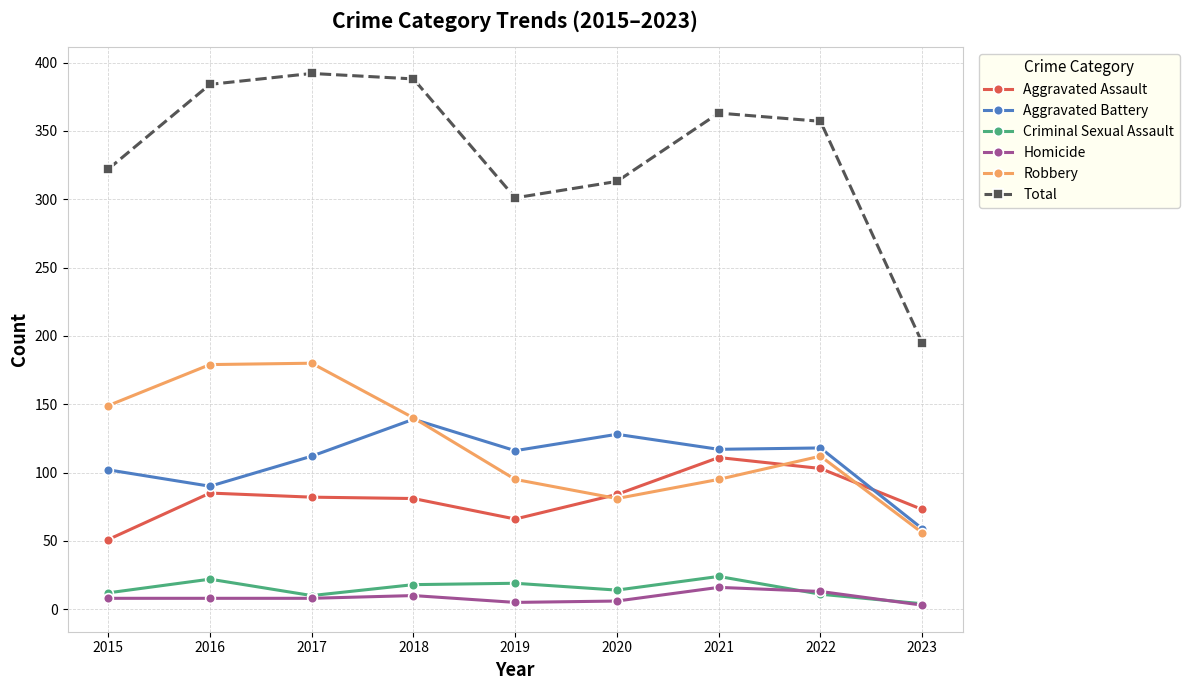

True or false: Homicide and Aggravated Assault intersect in this chart.

False